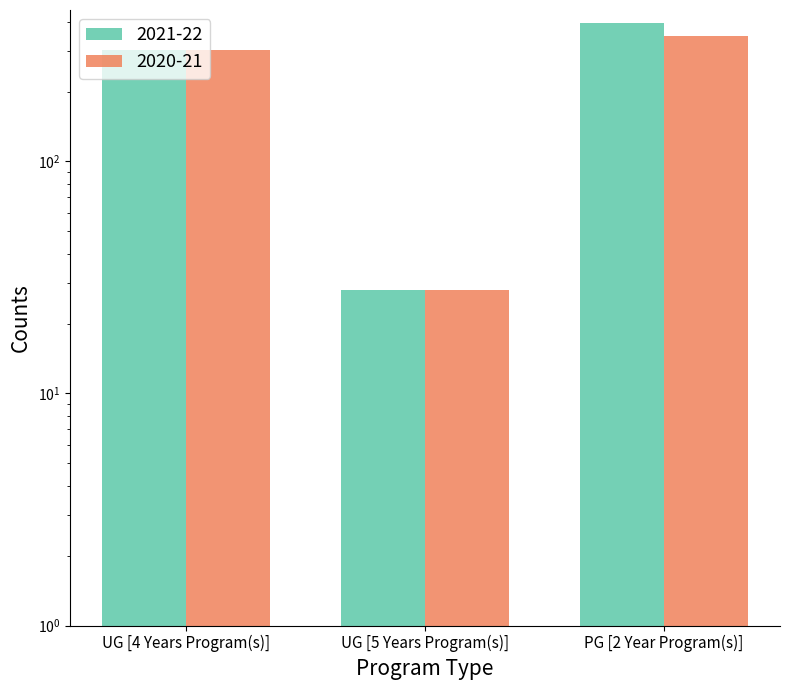

Is it true that 2020-21 equals 28 at UG [5 Years Program(s)]?

True